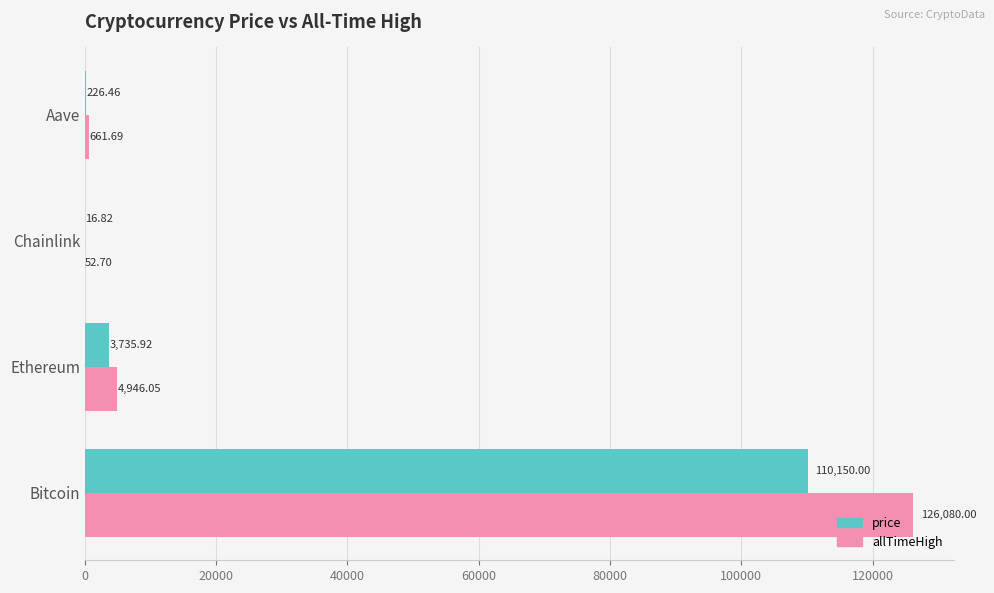

At which label is price closest to 55083?

Ethereum